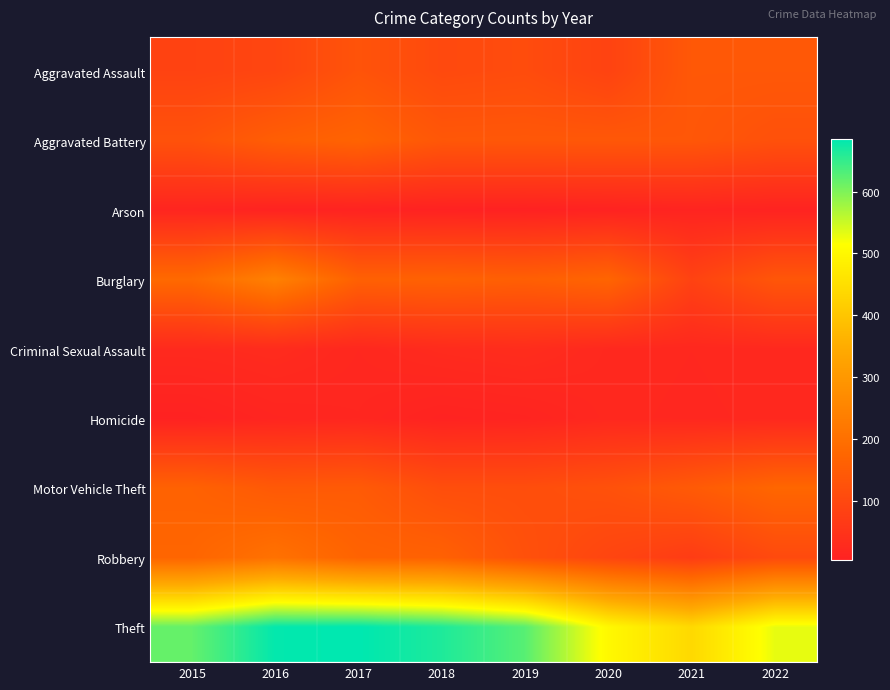

What is the greatest value displayed?

685